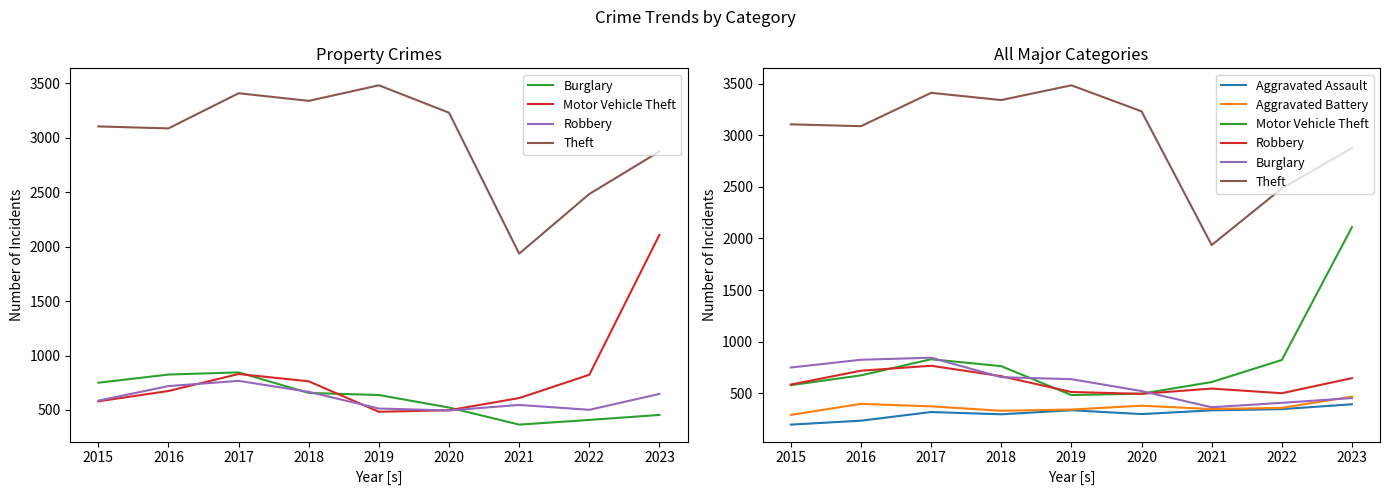

Where is the first local maximum for Motor Vehicle Theft?

2017